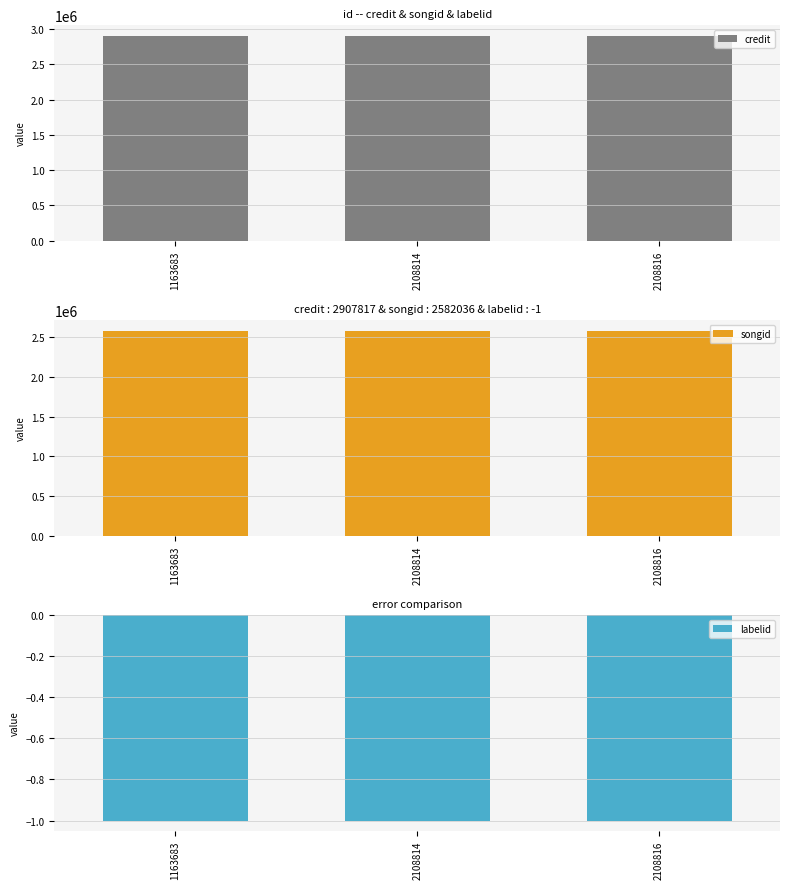

What is the spread (max minus min) of values at 1163683?

2907818